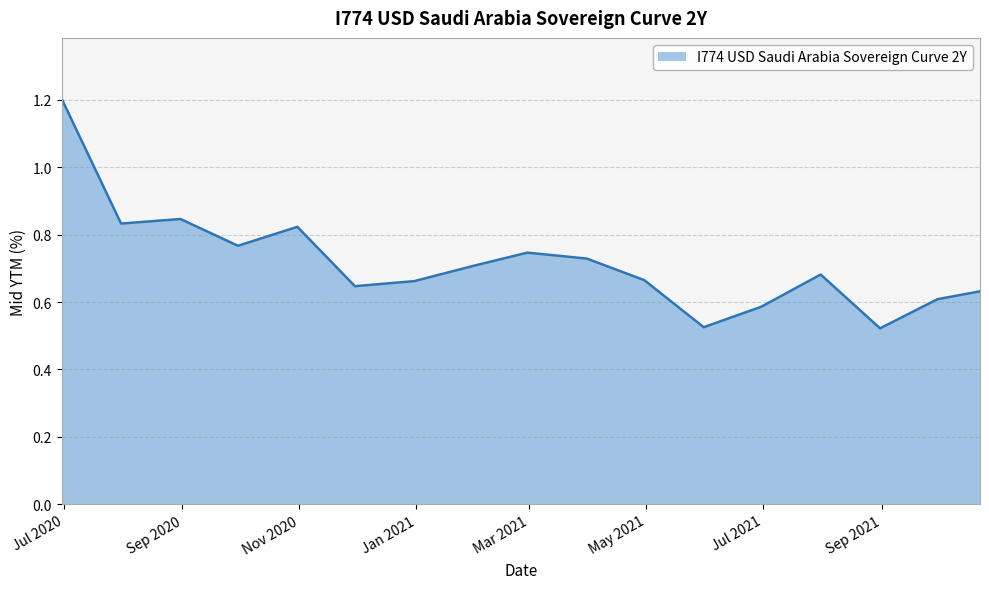

What is the greatest value displayed?

1.2